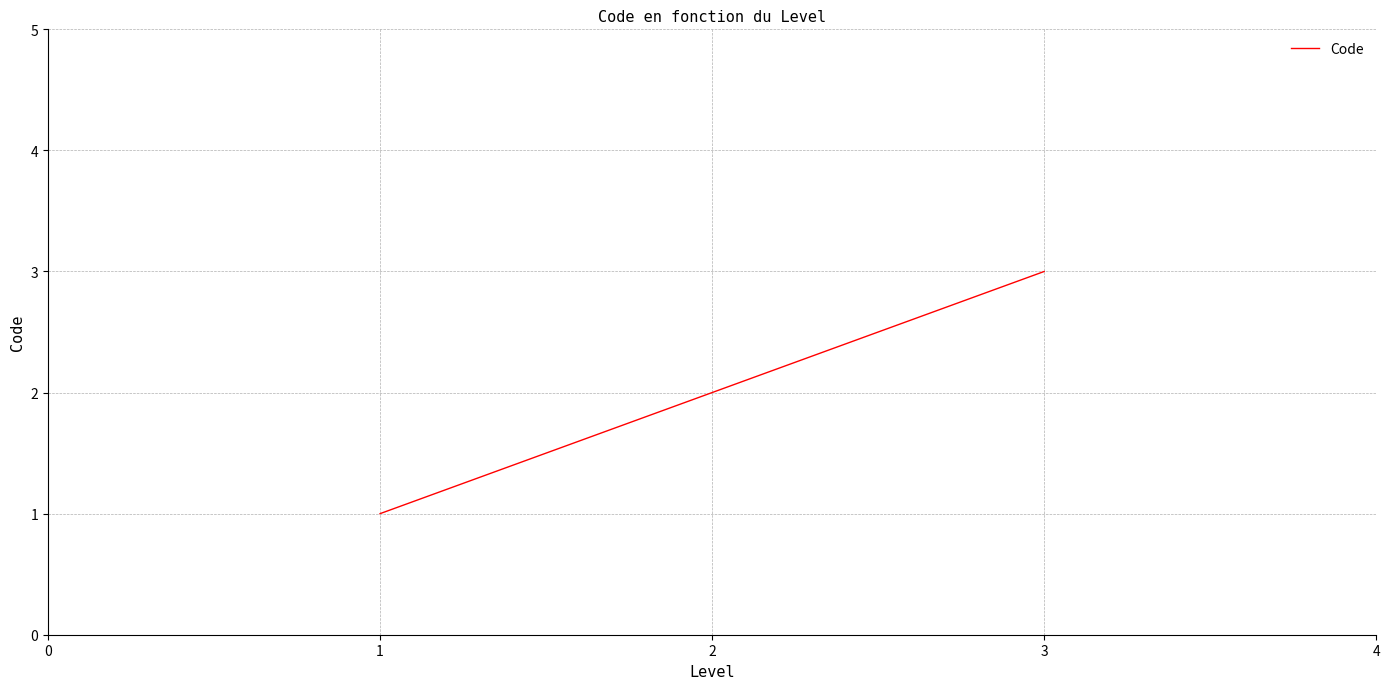

What is the minimum value shown in the chart?

1